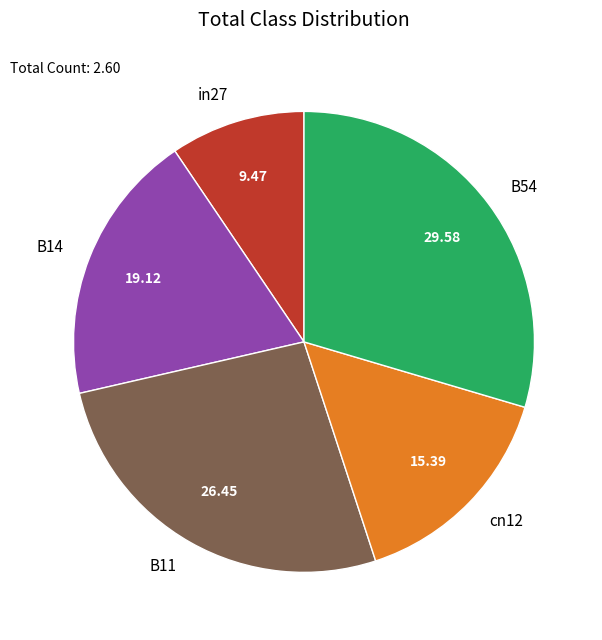

Which has a higher value, B11 or cn12?

B11